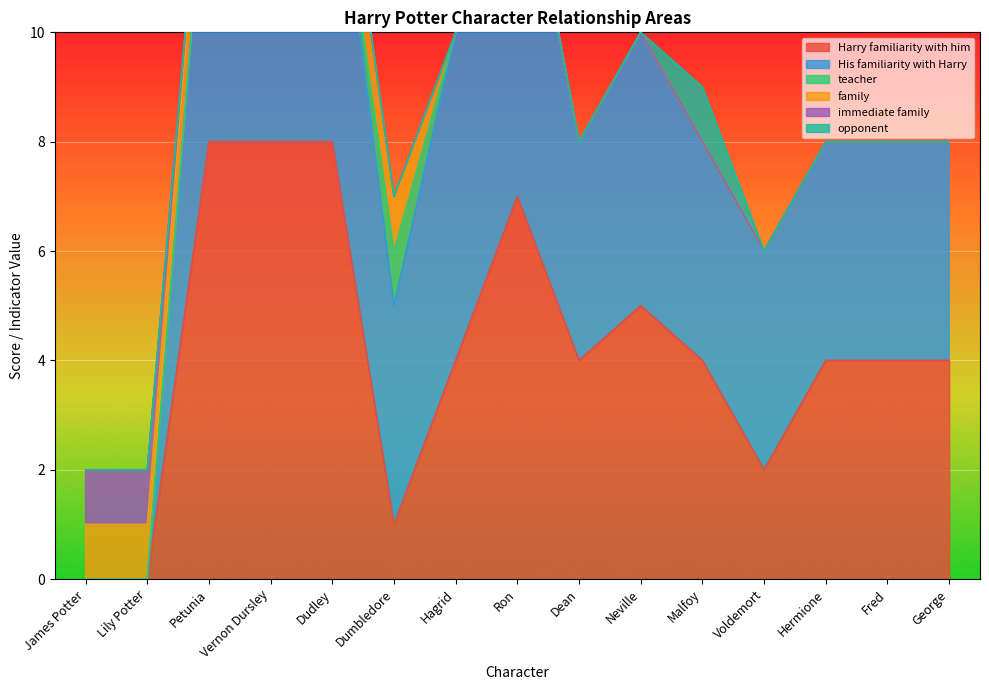

Rank the series at Vernon Dursley from highest to lowest value.

Harry familiarity with him, His familiarity with Harry, family, teacher, immediate family, opponent